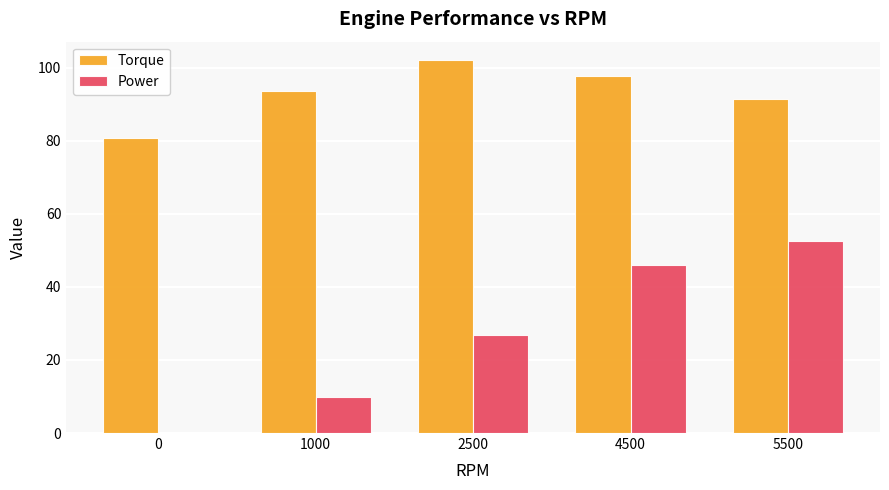

Between 1000 and 5500, which series saw the biggest shift?

Power